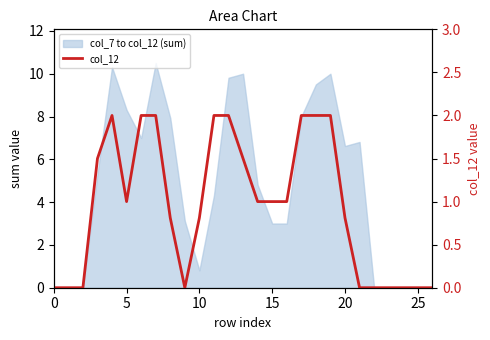

Reading right to left, what are all the values shown in this chart?

0.0	0.0	0.0	0.0	0.0	0.0	0.8	2.0	2.0	2.0	1.0	1.0	1.0	1.5	2.0	2.0	0.8	0.0	0.8	2.0	2.0	1.0	2.0	1.5	0.0	0.0	0.0